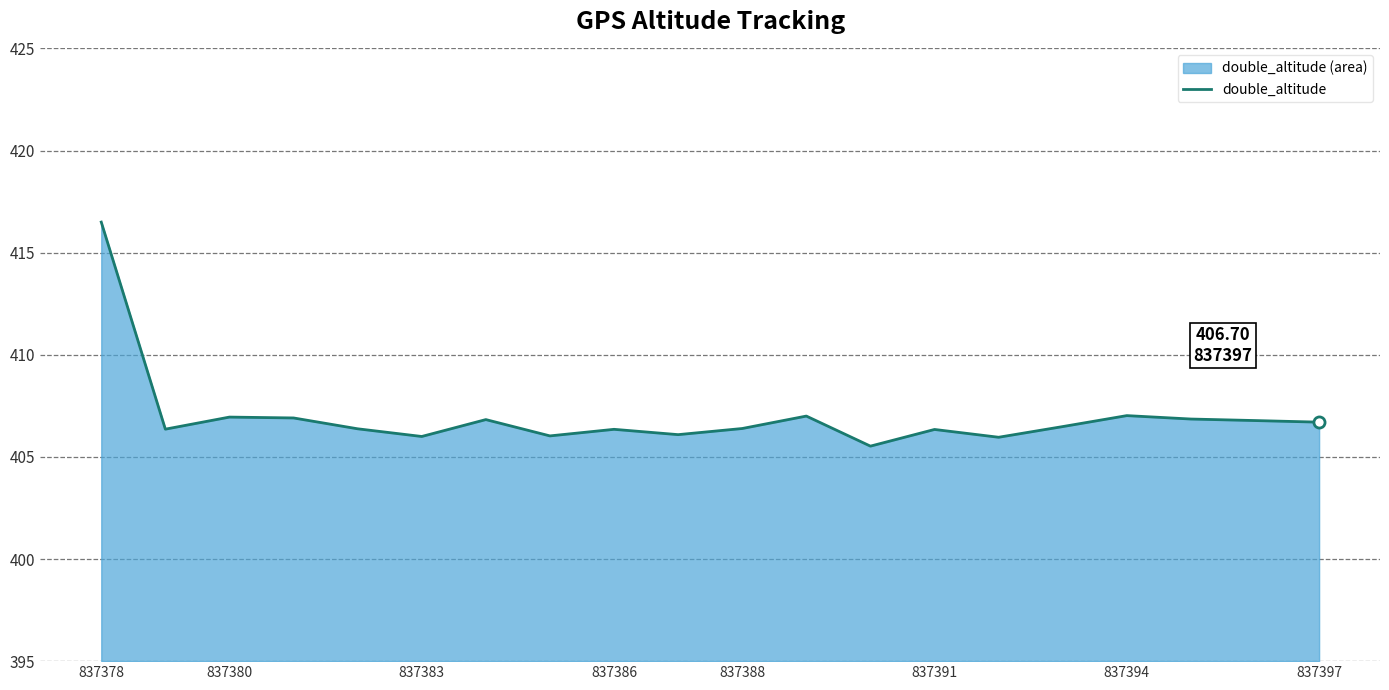

What position from the left is 14?

15